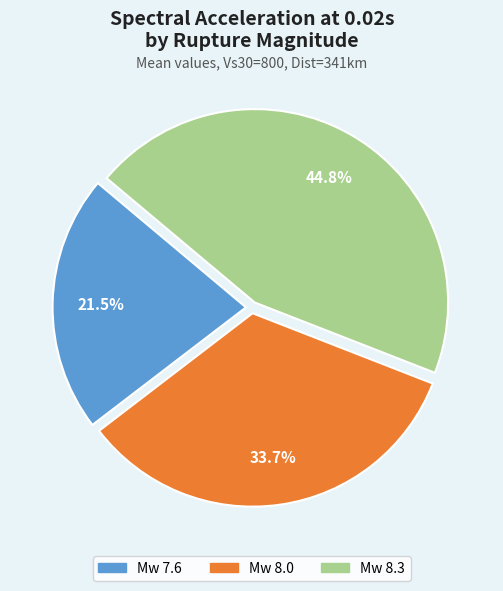

Which category has the biggest portion of the pie?

Mw 8.3